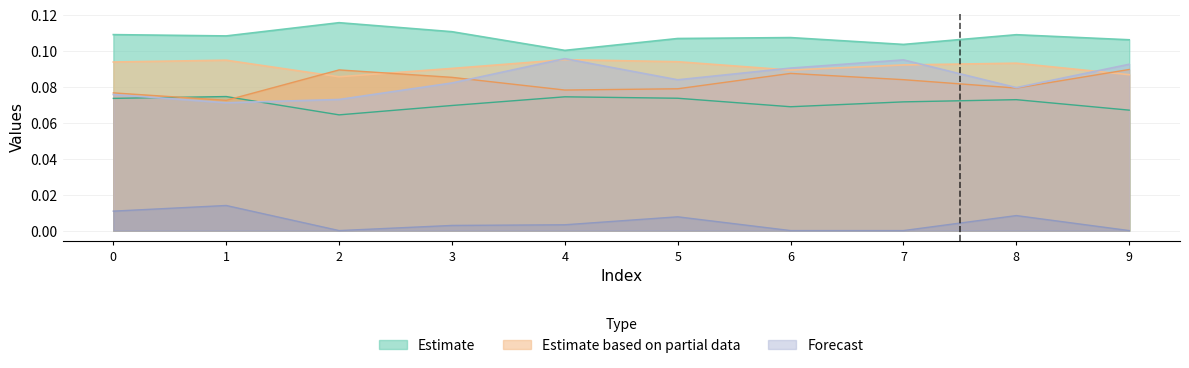

How many lines are shown in the chart?

6